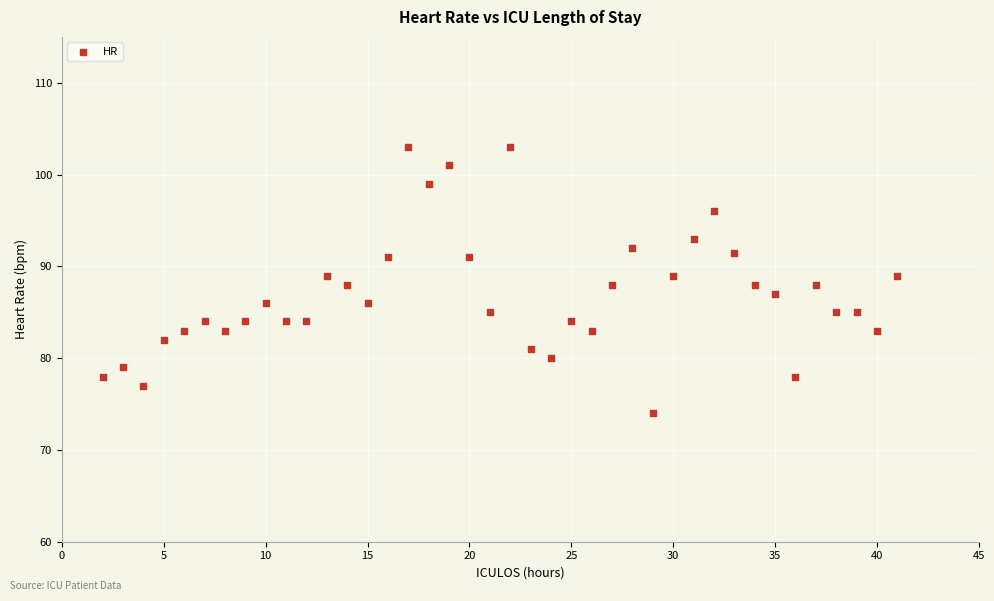

What is the range of Y values (max minus min)?

29.0